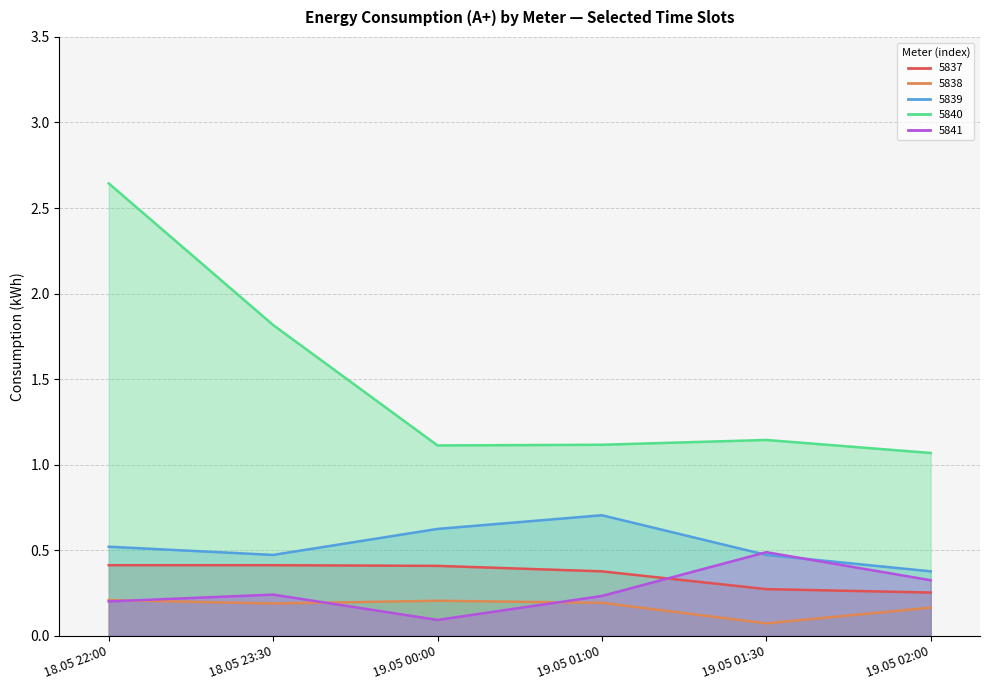

What is the approximate value of 5838 at 19.05 02:00?

0.2